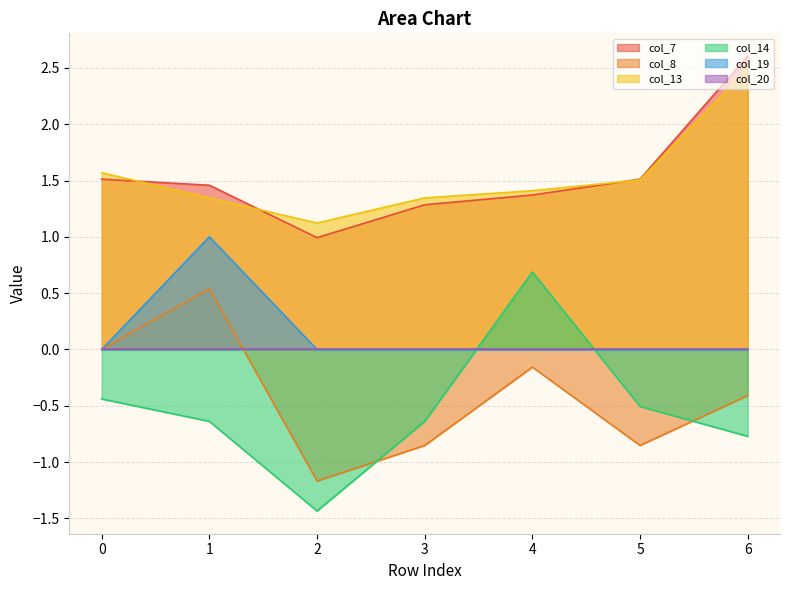

Is it true that col_7 equals 0.5 at 1?

False